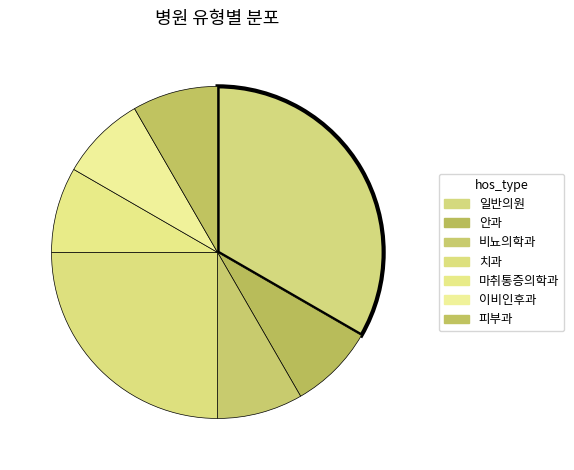

How many slices are in this pie chart?

7